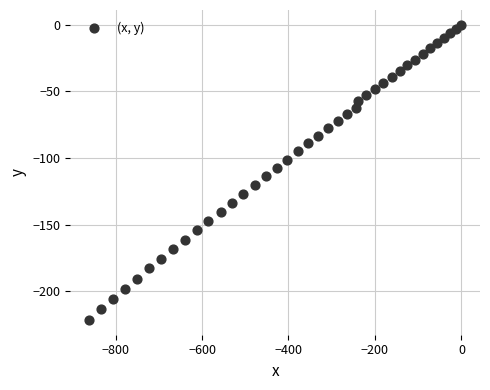

What is the range of Y values (max minus min)?

221.5